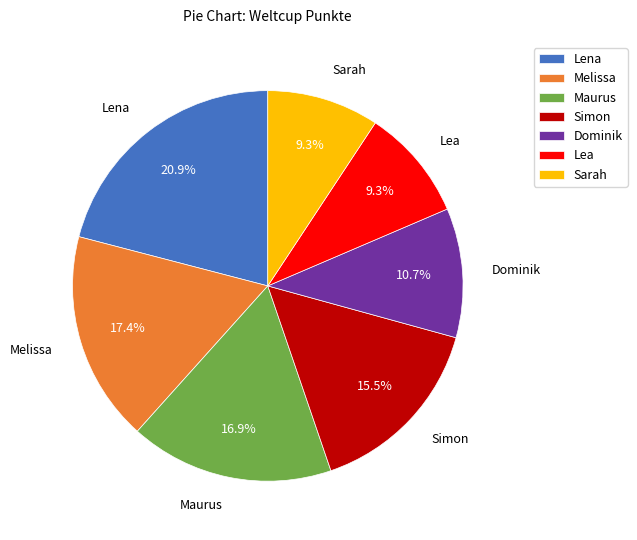

The Maurus slice represents 31% of the pie. True or false?

False